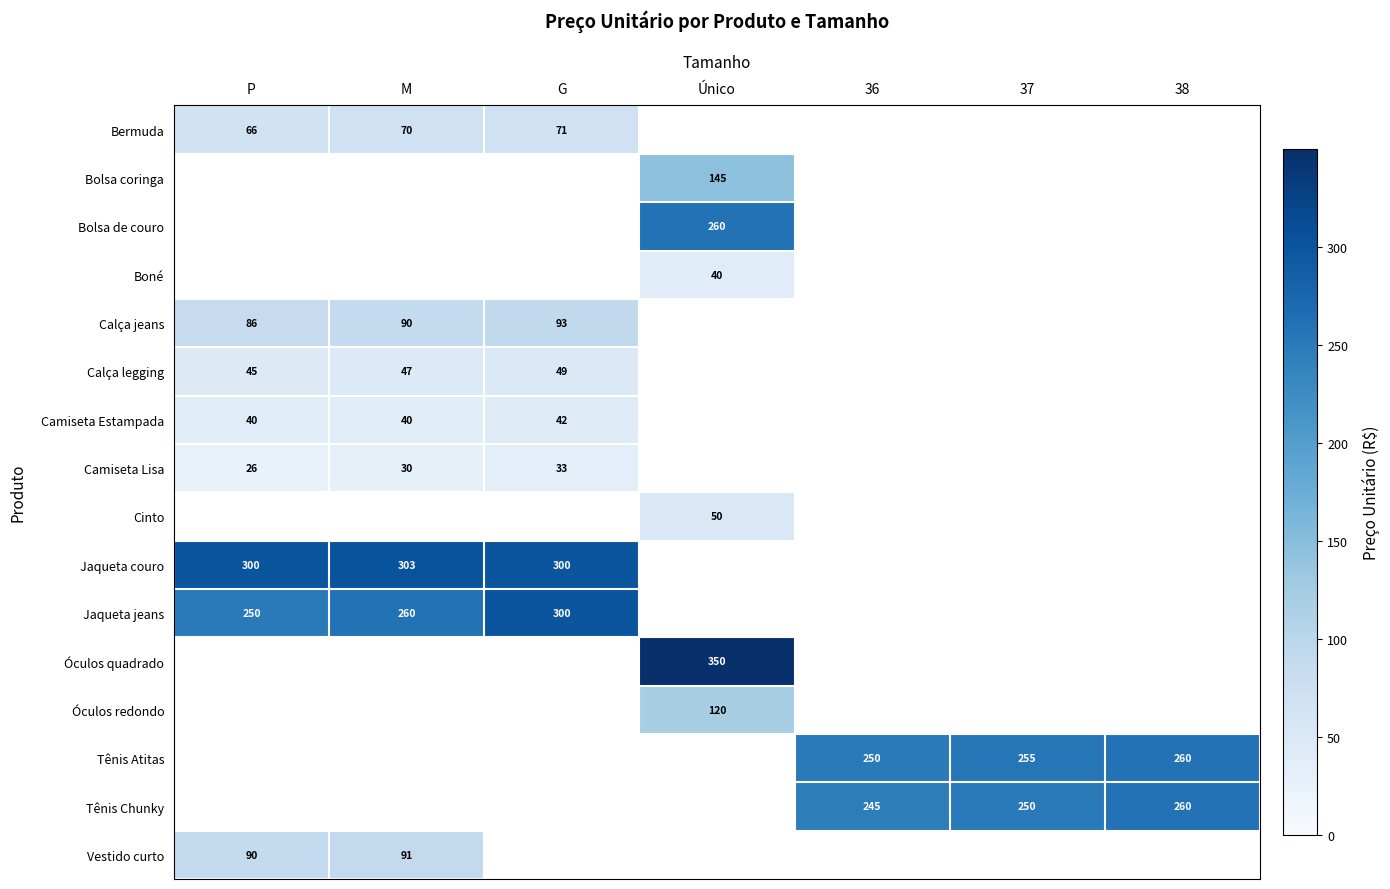

Is it true that Calça legging equals 17.0 at M?

False